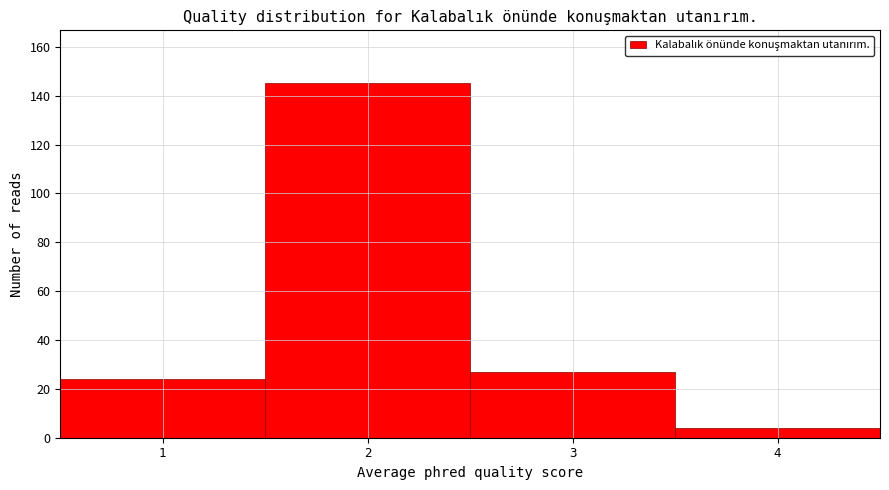

Over which range of the x-axis is the bar tallest?

1.5 to 2.5